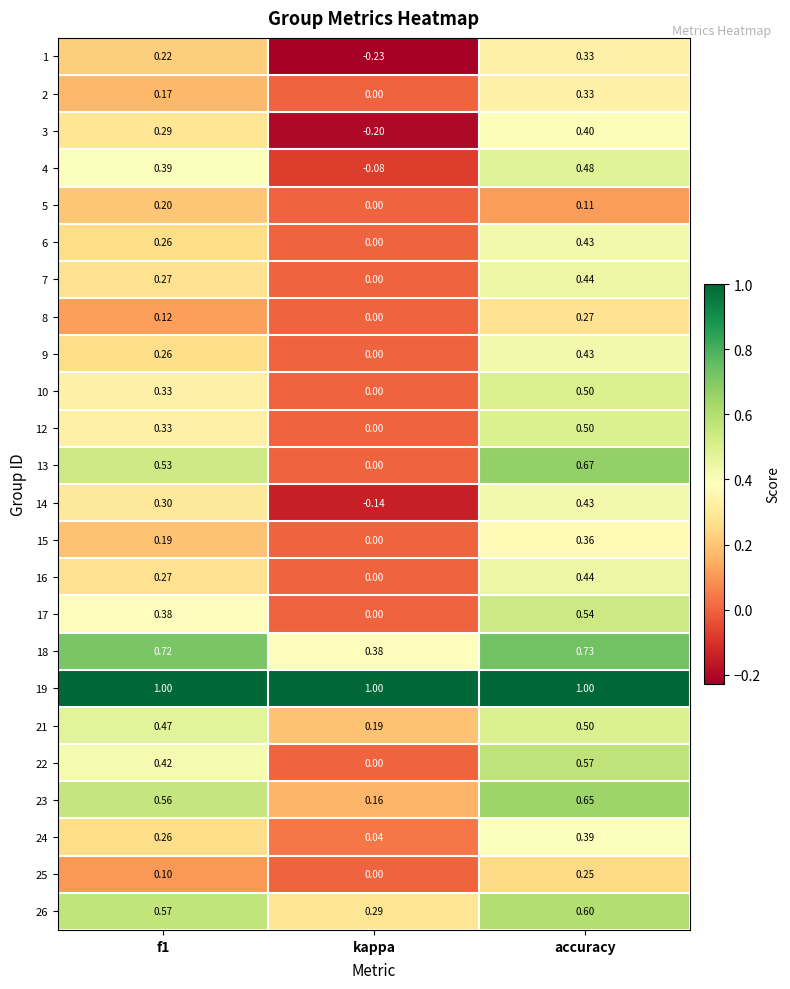

Where is 13 nearest to the value 0?

kappa